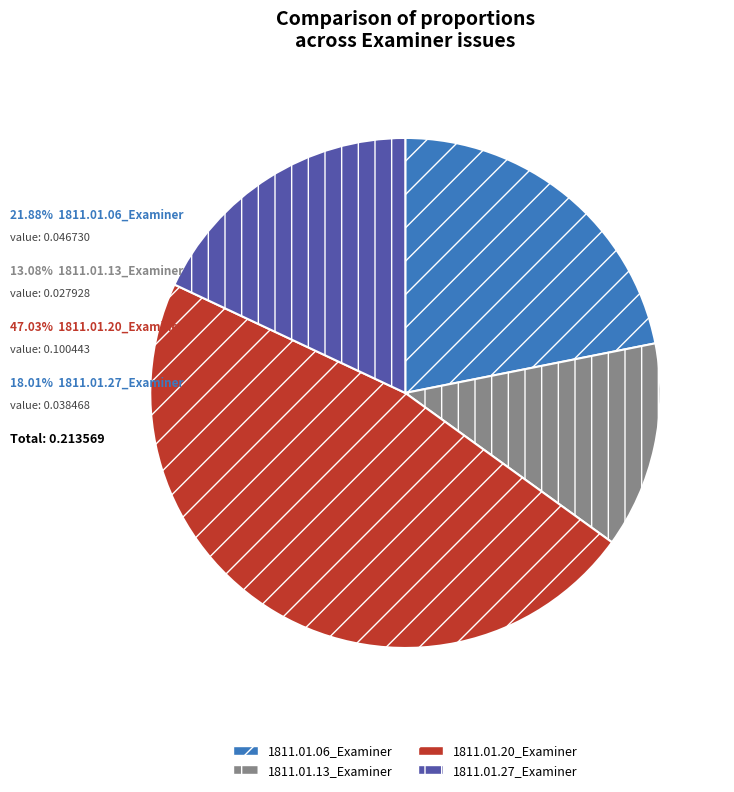

Which category has the smallest portion of the pie?

1811.01.13_Examiner